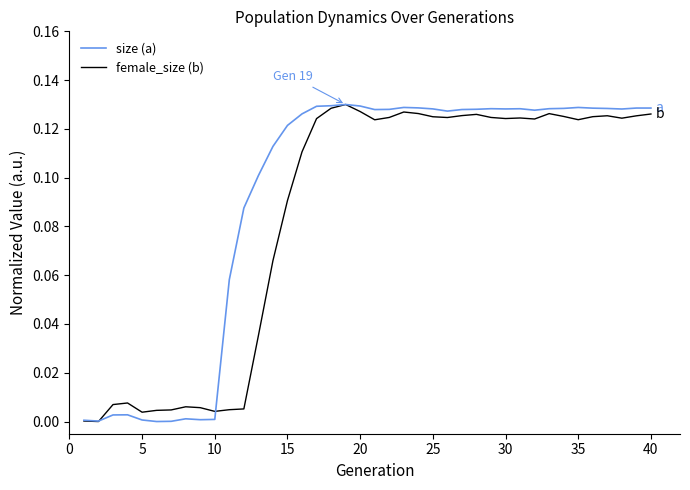

After their last crossing, which series has the higher values: size (a) or female_size (b)?

size (a)